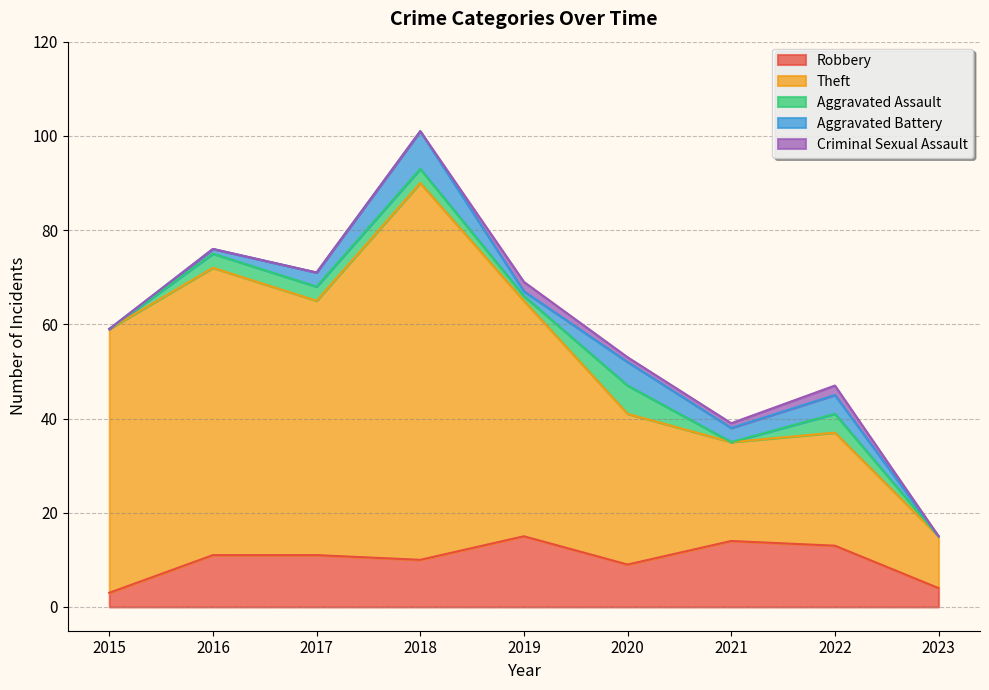

Where is the first local minimum for Theft?

2017